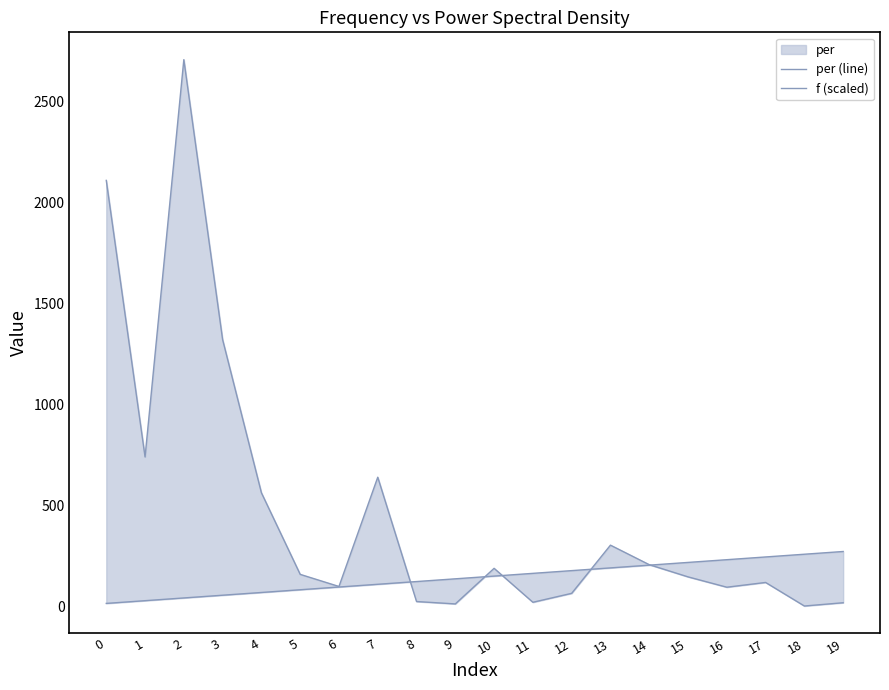

At which label does per (line) reach its peak?

2